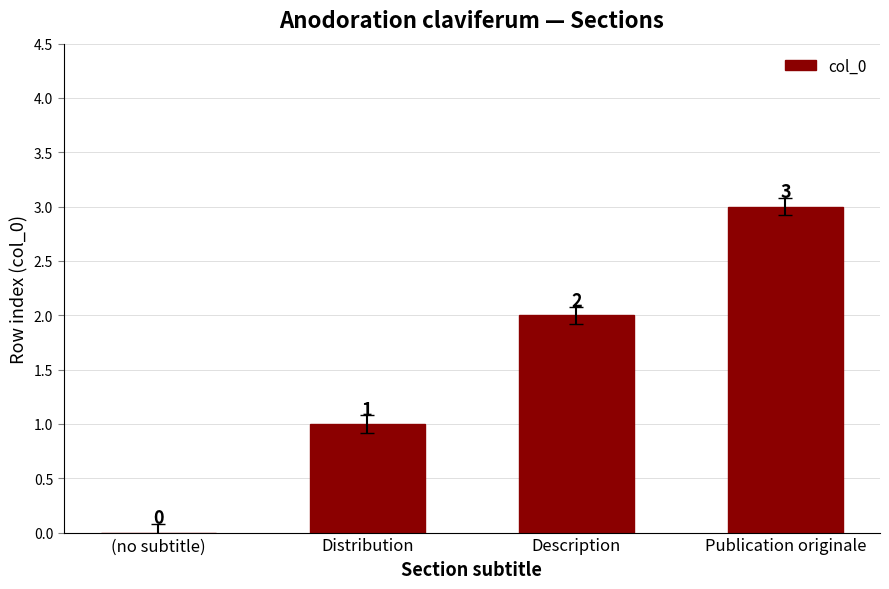

What is the sum of all values?

6